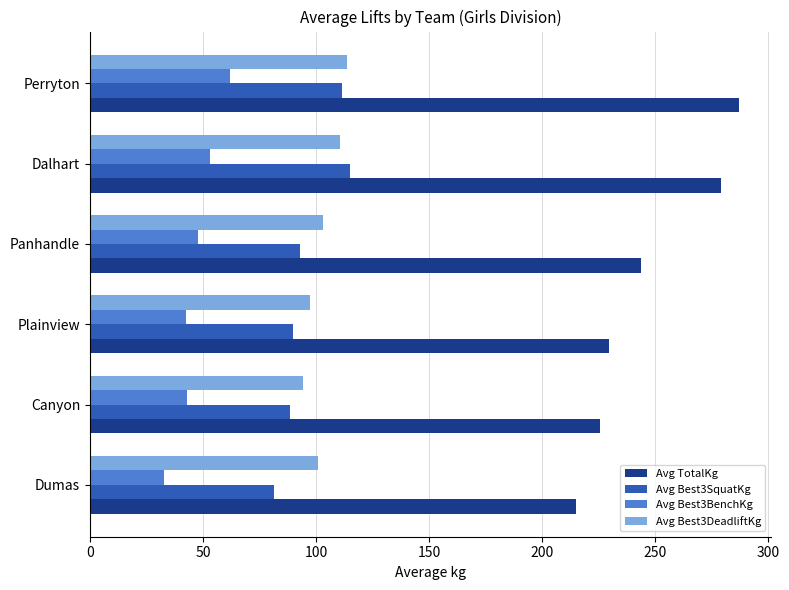

How many distinct data groups are displayed?

4